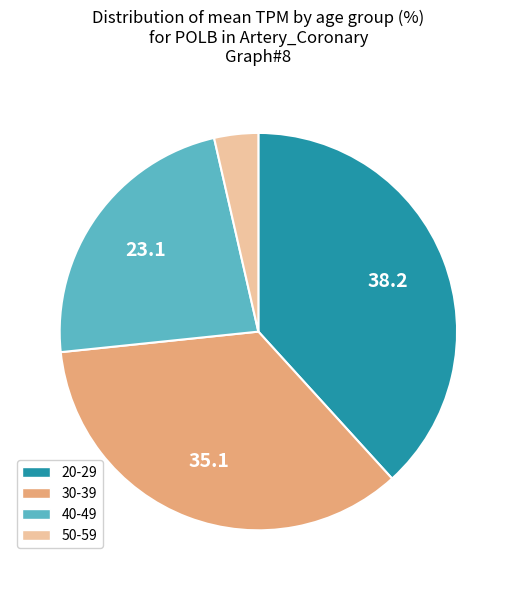

Between 50-59 and 30-39, which is larger?

30-39